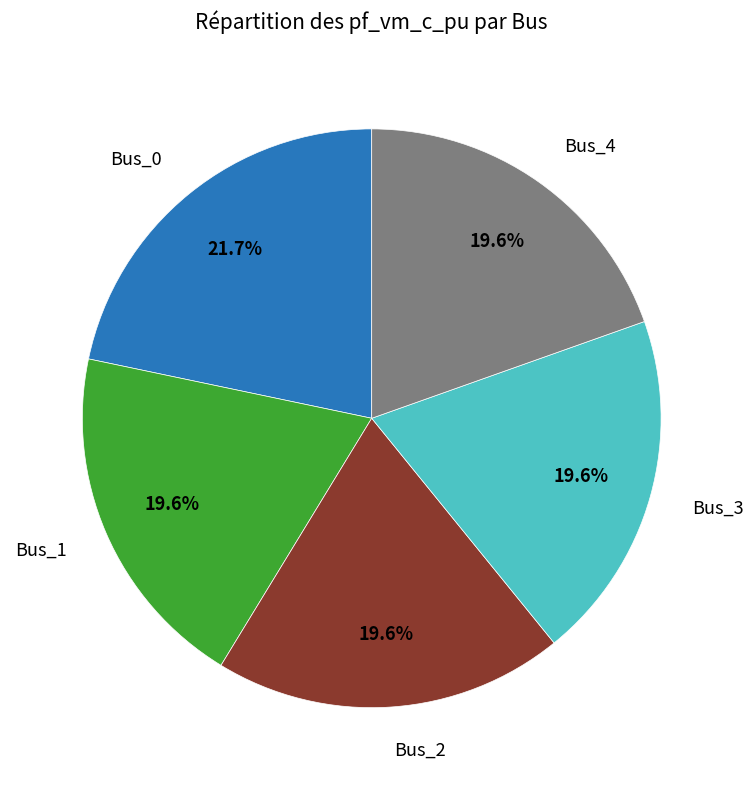

Count the number of slices in the pie.

5